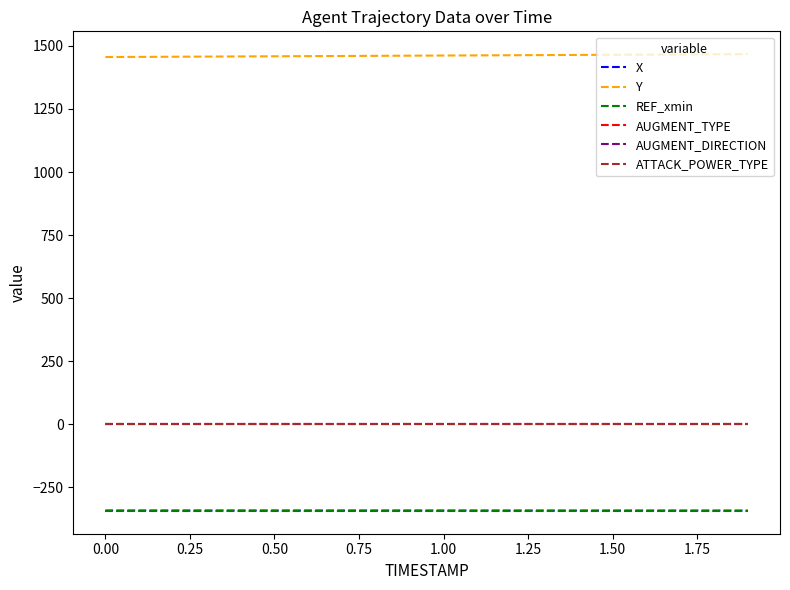

Does the chart have visible grid lines?

No